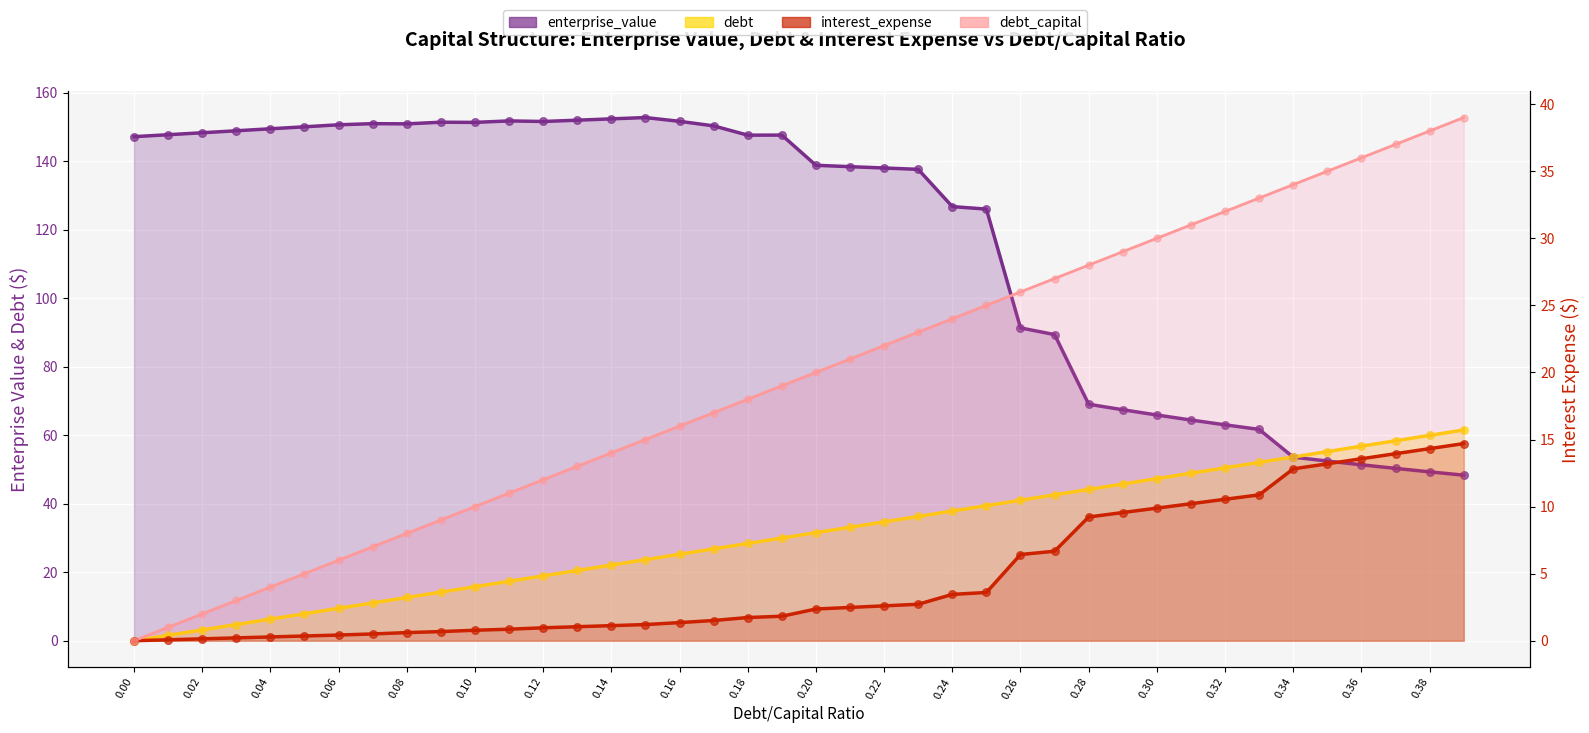

At how many categories does at least one series exceed 29?

40